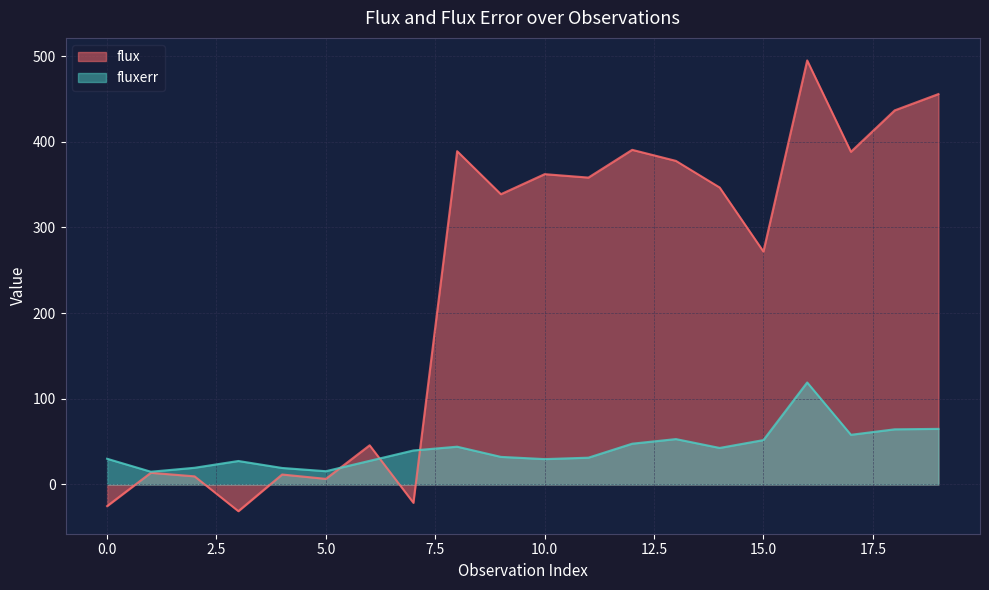

Read the fluxerr value at 10.0.

29.6